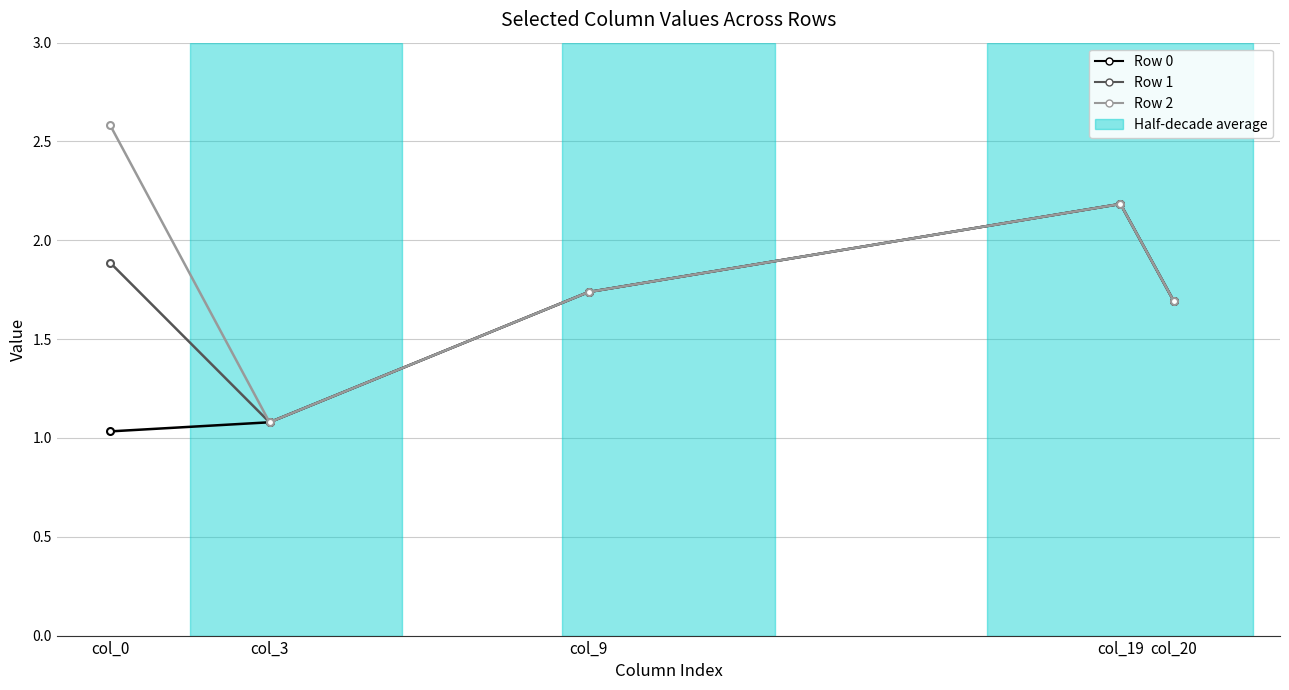

How many lines are shown in the chart?

3